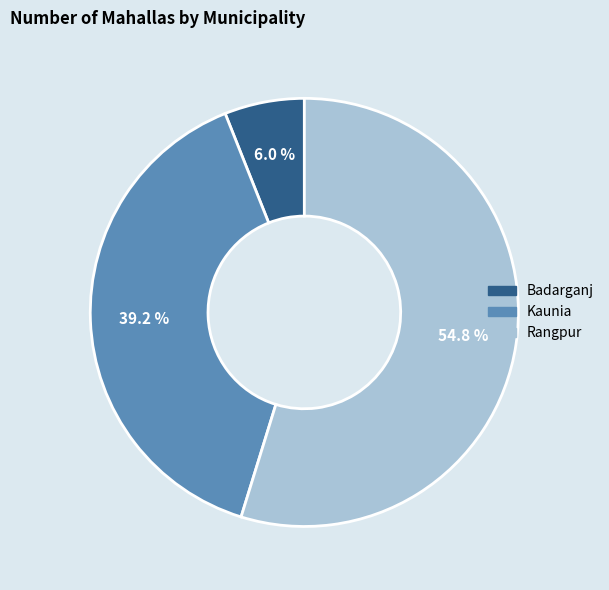

Approximately how many times larger is the value at Rangpur compared to Kaunia?

1.4